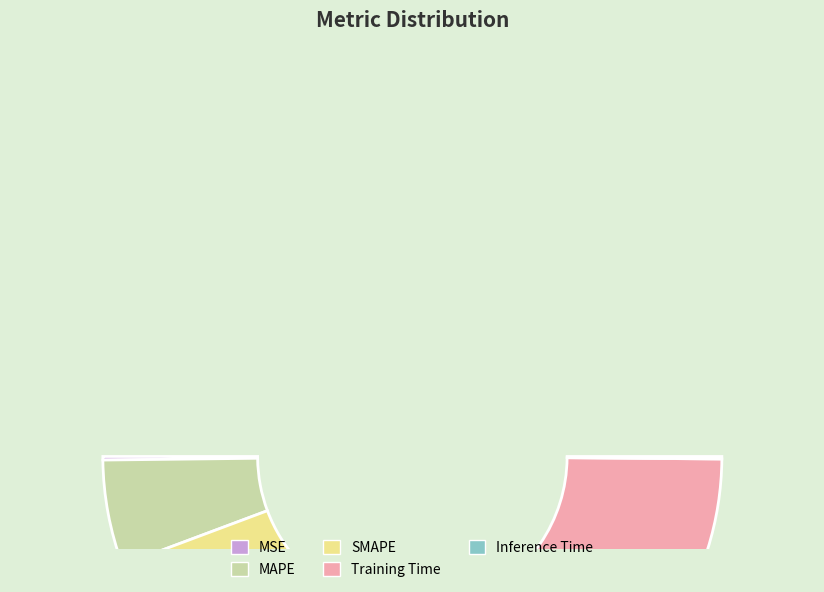

The MSE slice represents 0% of the pie. True or false?

True